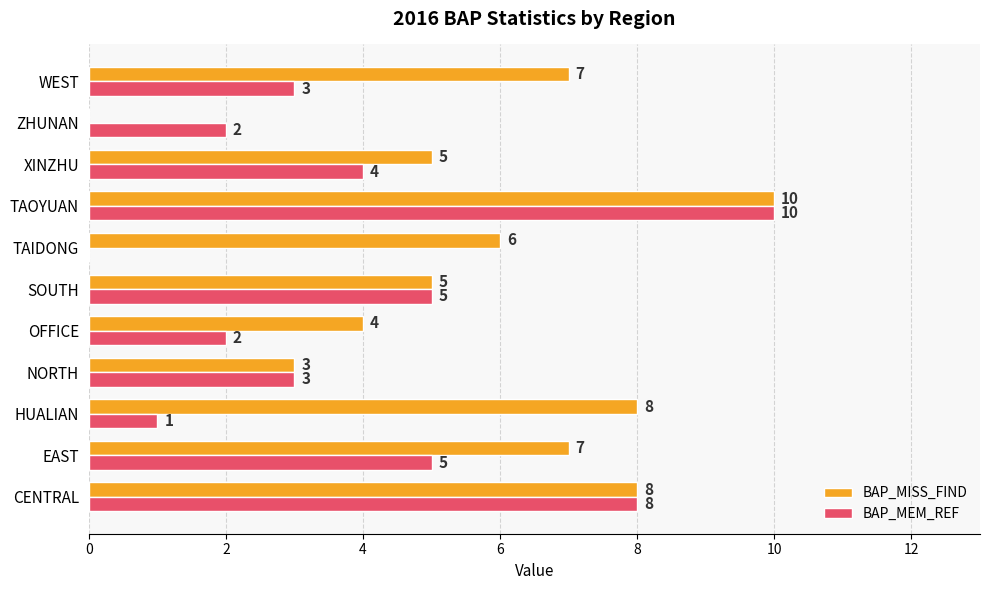

Which series changed the most between NORTH and ZHUNAN?

BAP_MISS_FIND